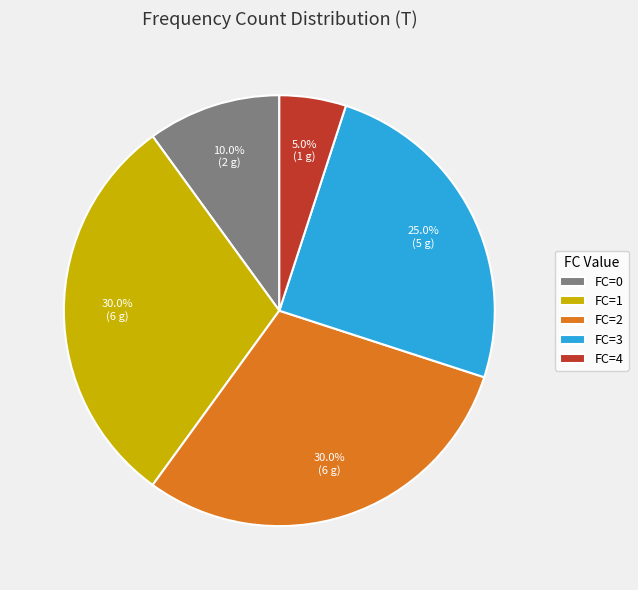

Does any single category account for the majority?

No